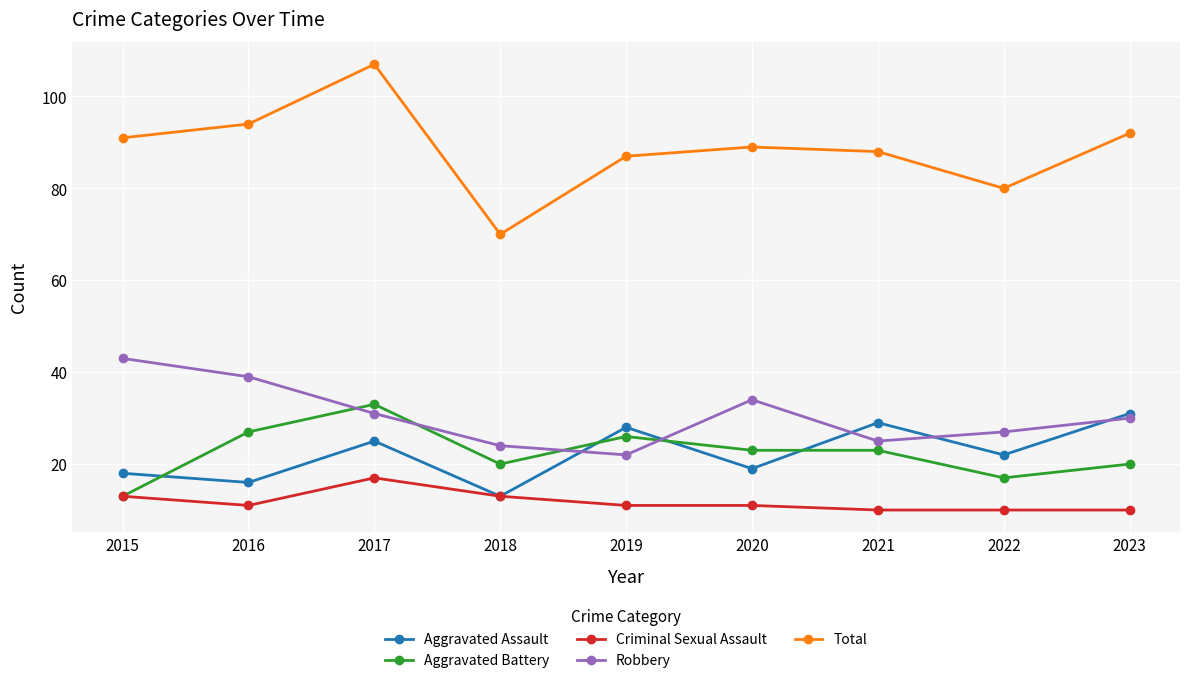

What is the spread (max minus min) of values at 2015?

78